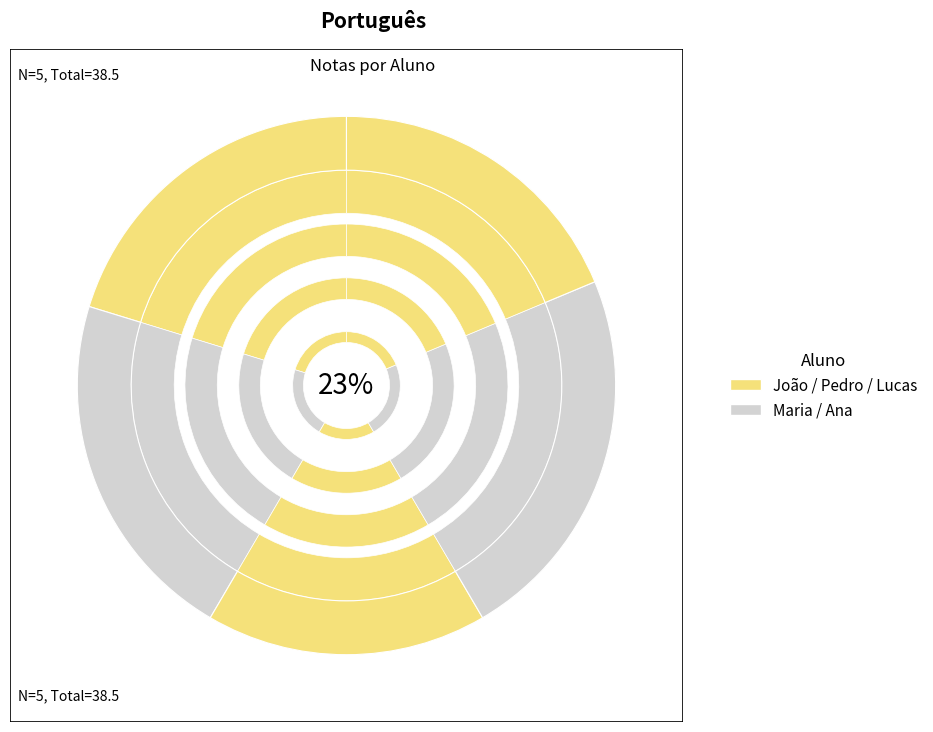

True or false: João accounts for 15% of the total.

False